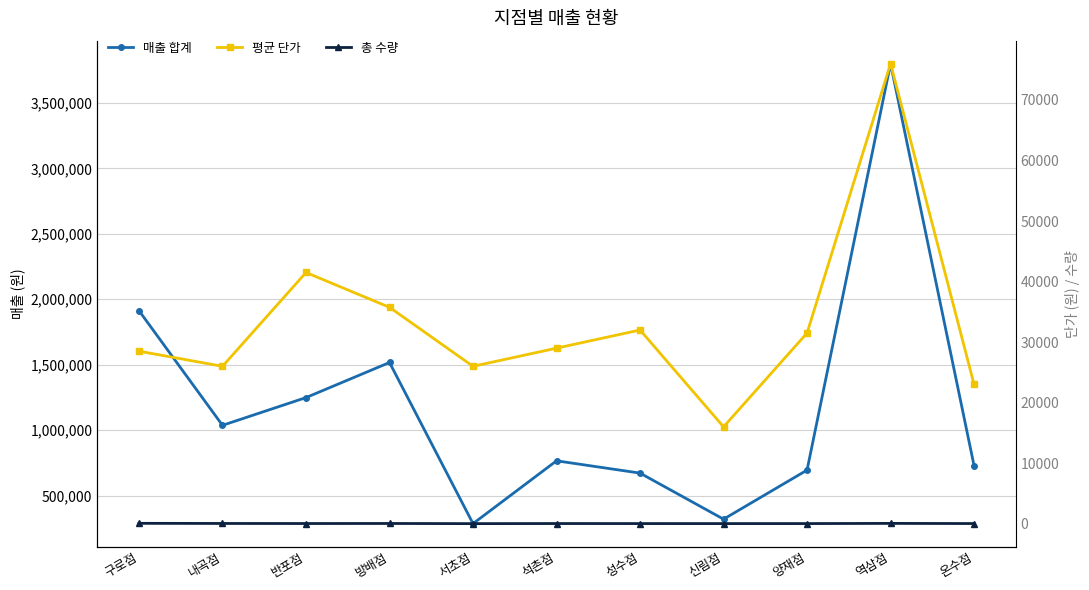

Reading left to right, what are all the values shown in this chart?

매출 합계: 1913000	1037000	1249000	1517000	286000	766000	672000	320000	695000	3800000	728000
평균 단가: 28500	26000	41500	35750	26000	29000	32000	16000	31500	76000	23000
총 수량: 62	39	29	36	11	26	21	18	20	50	25